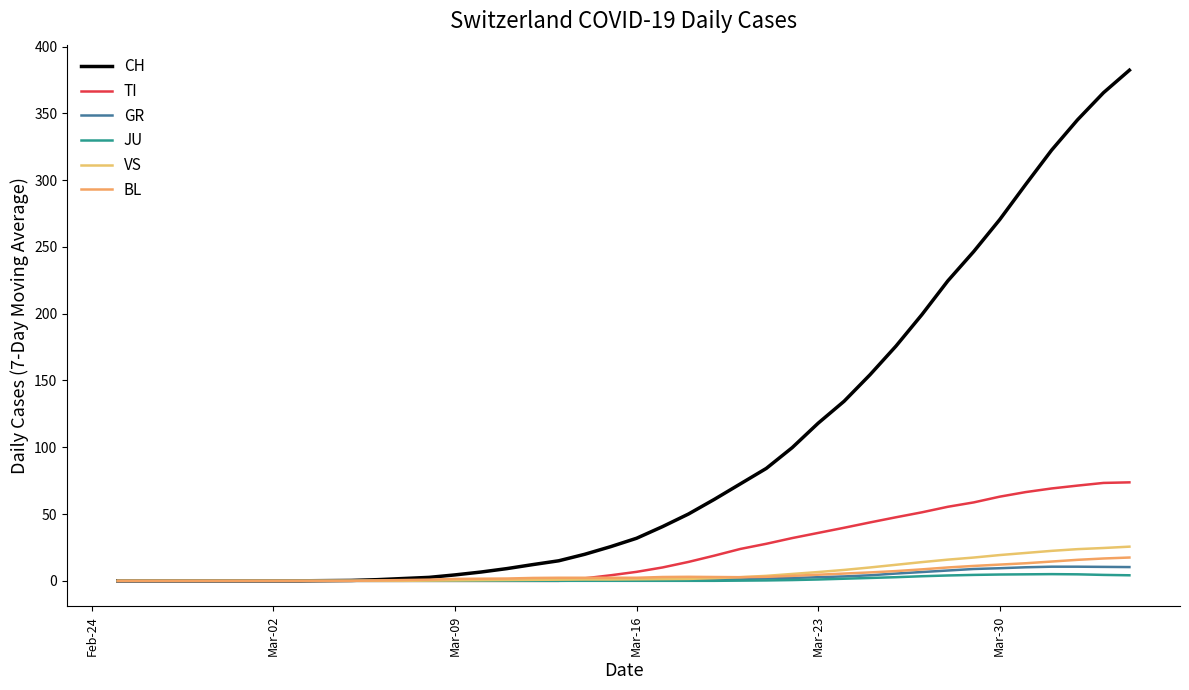

Is this an area chart (filled region under the line)?

No